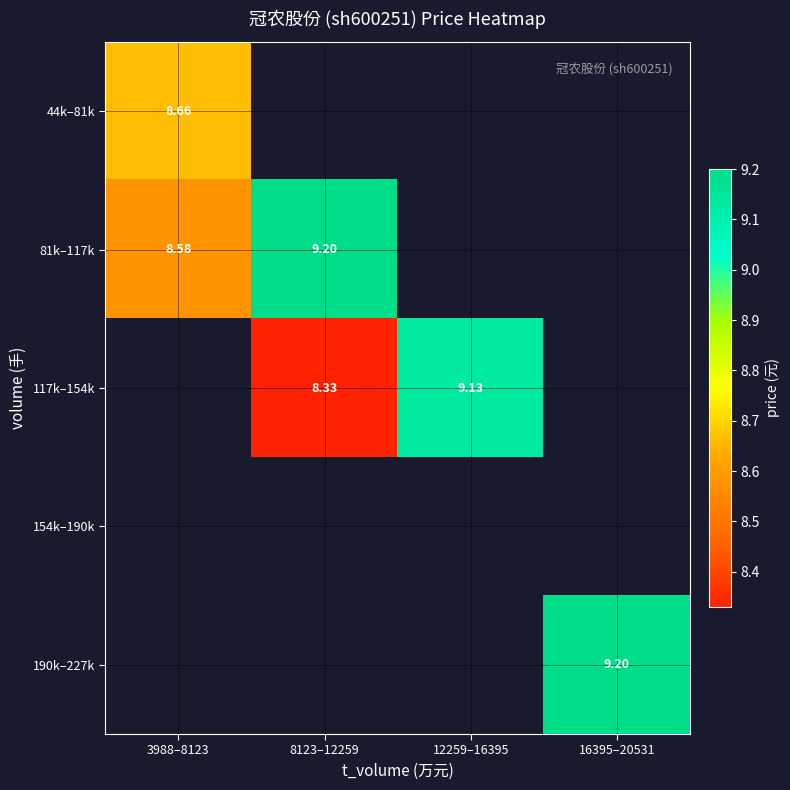

The 44k–81k series shows 8.7 at 3988–8123. True or false?

True